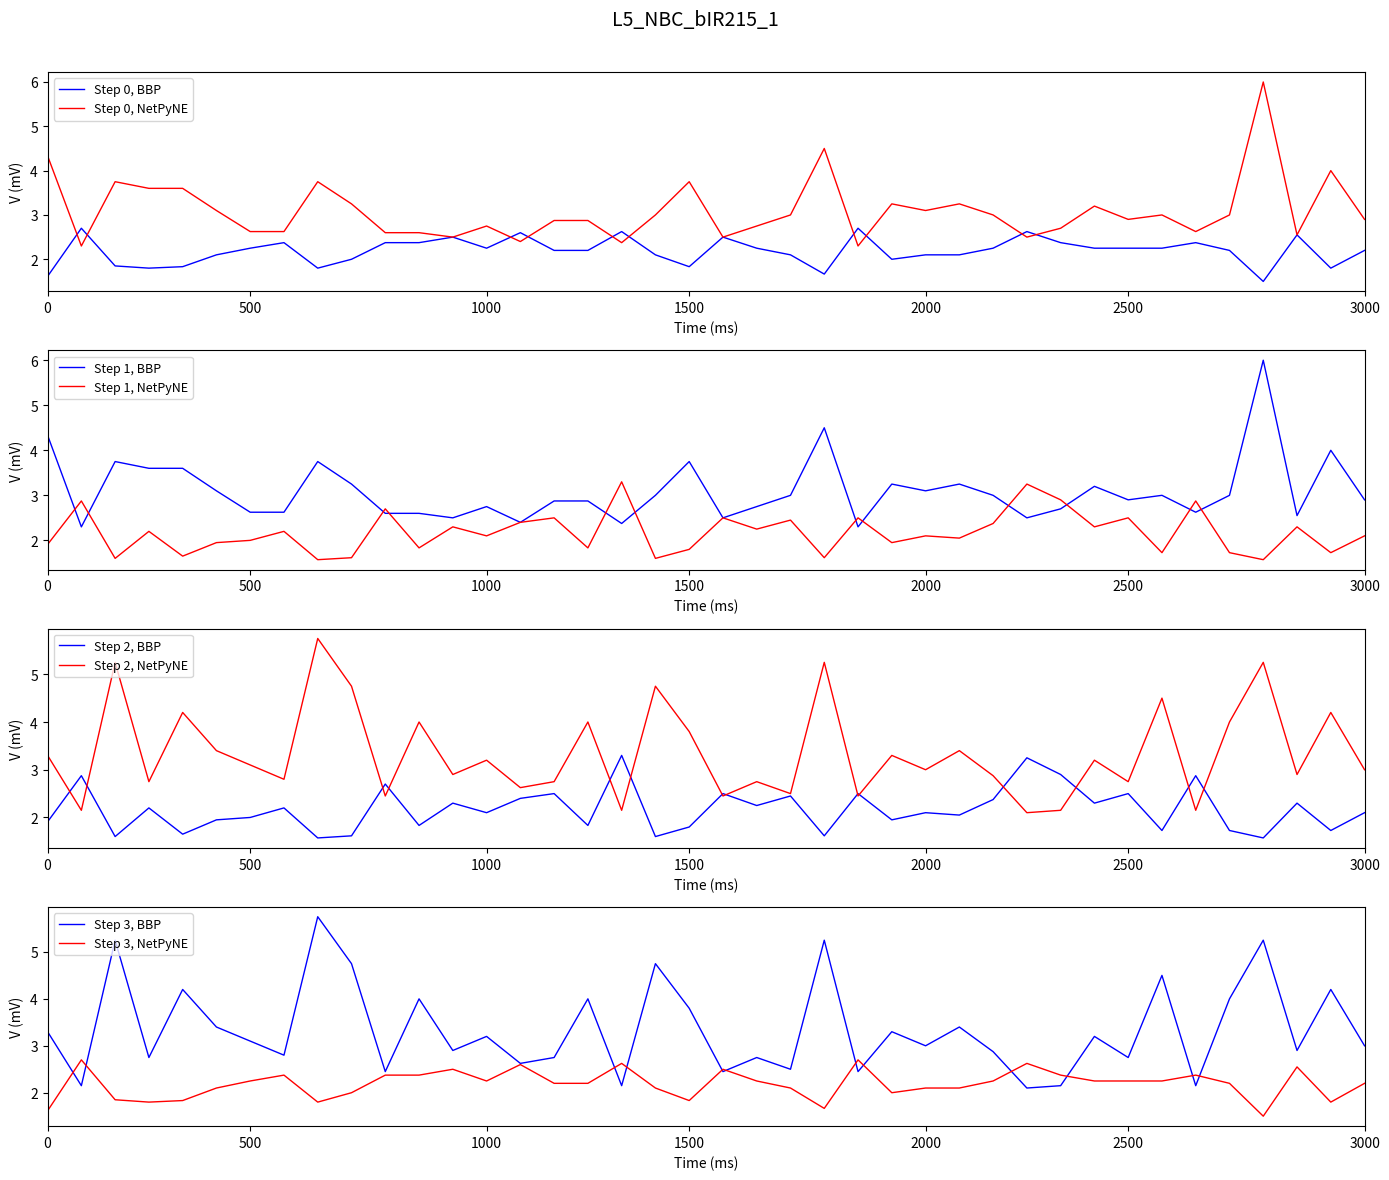

Where is the first local maximum for oddA?

2